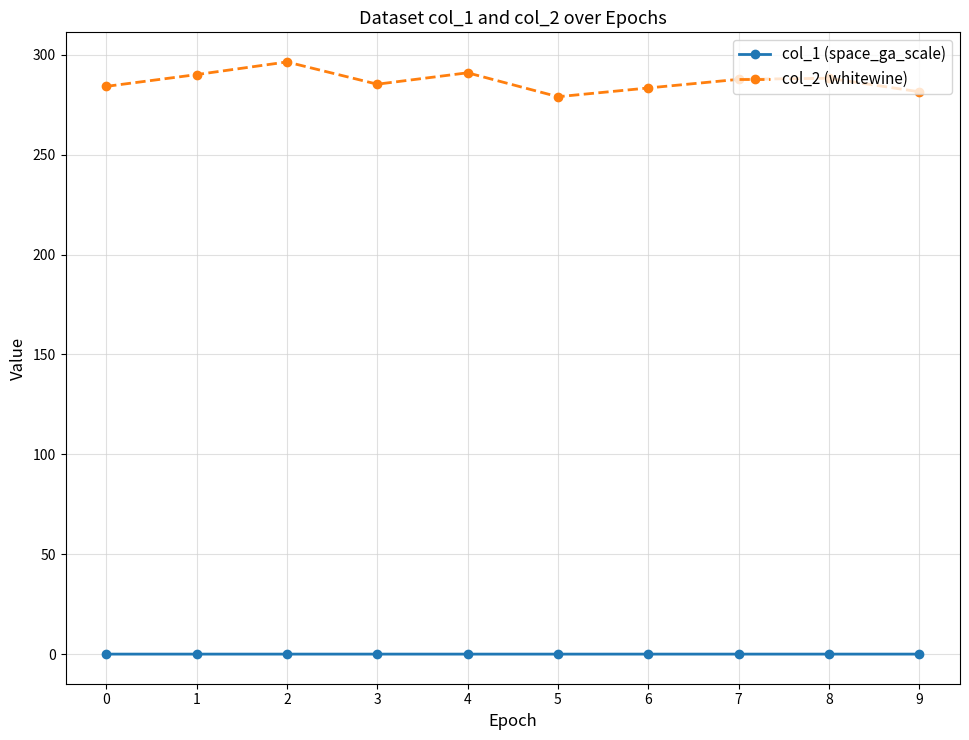

What is the spread (max minus min) of values at 7?

287.7